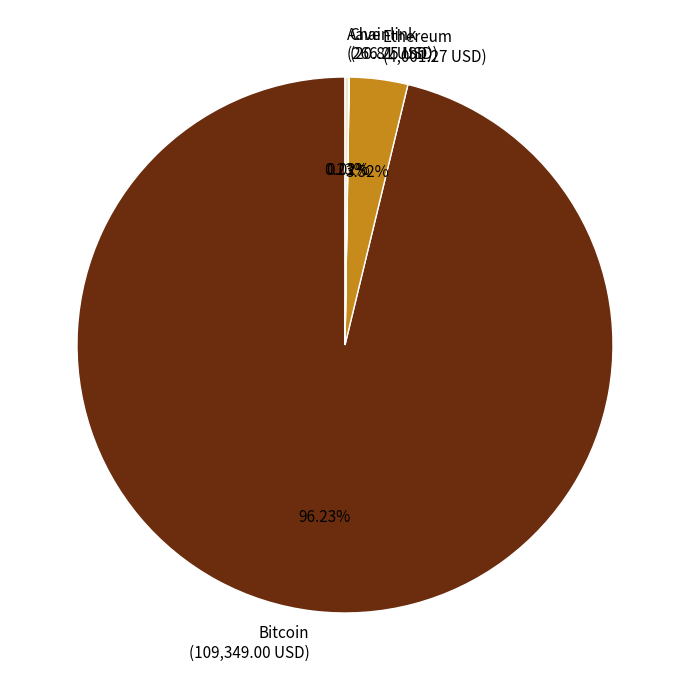

Do Ethereum (4,001.27 USD) and Bitcoin (109,349.00 USD) together represent more than half of the pie?

Yes